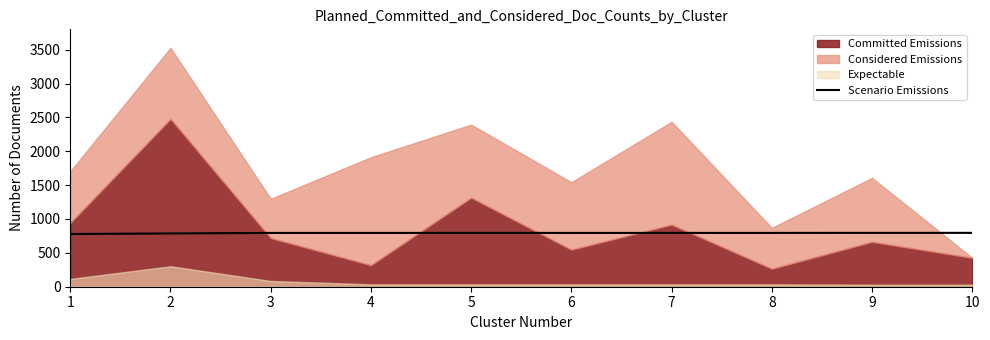

The value of Scenario Emissions at 5 is 177.7. True or false?

False